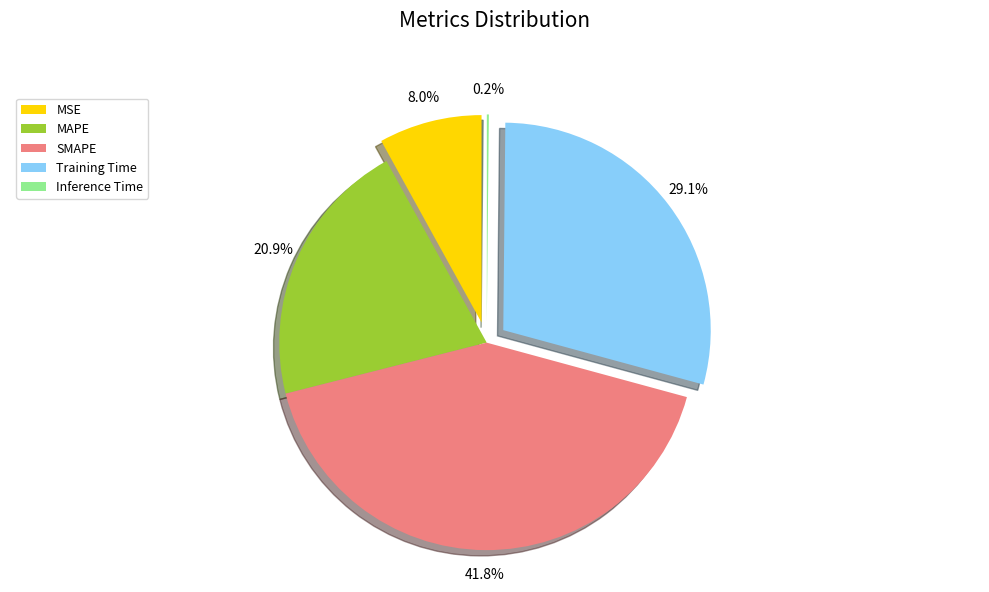

The MSE slice represents 8% of the pie. True or false?

True